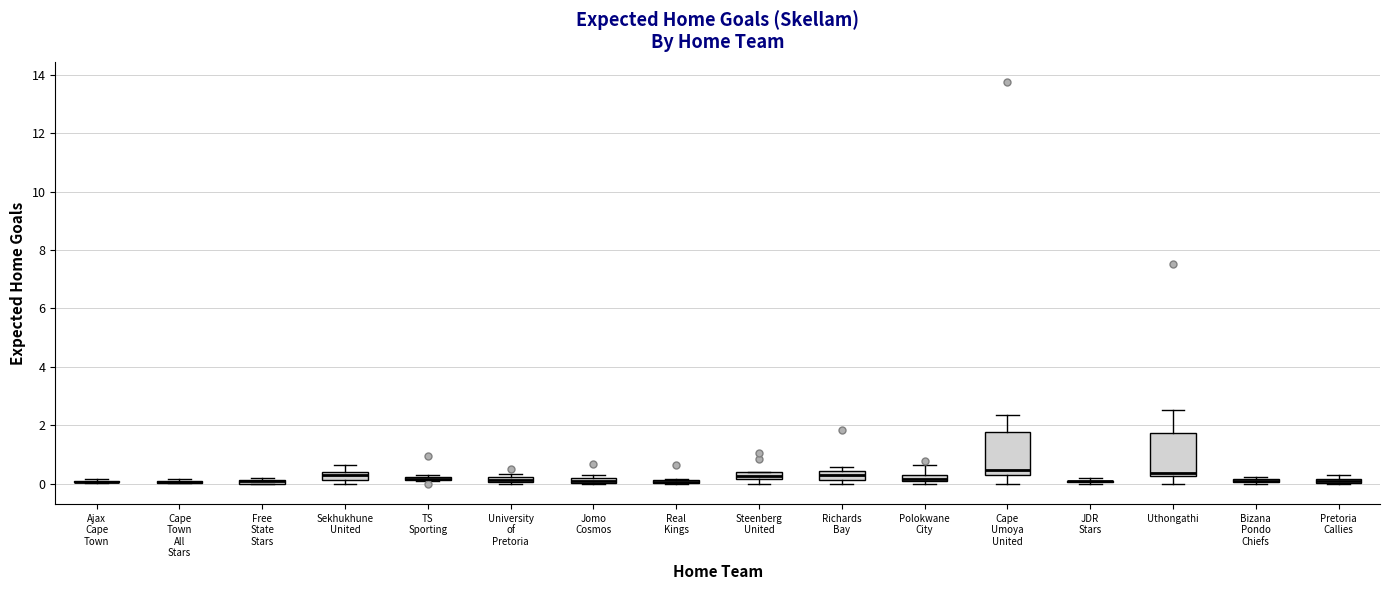

Where is the upper edge of the box for Jomo Cosmos on the y-axis? The values are not printed on the chart, so give them approximately, as read against the axis.

0.2